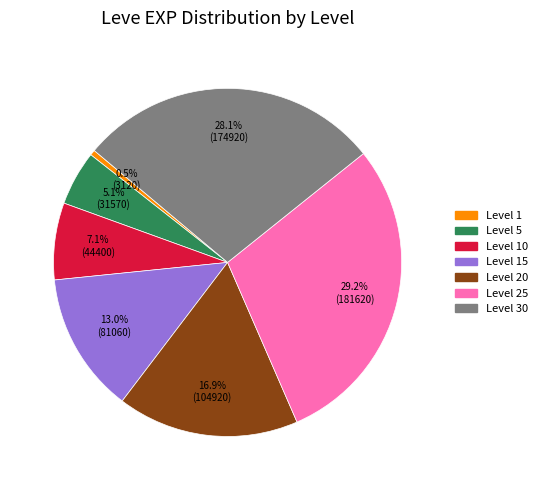

Is there any slice that represents more than half of the pie?

No